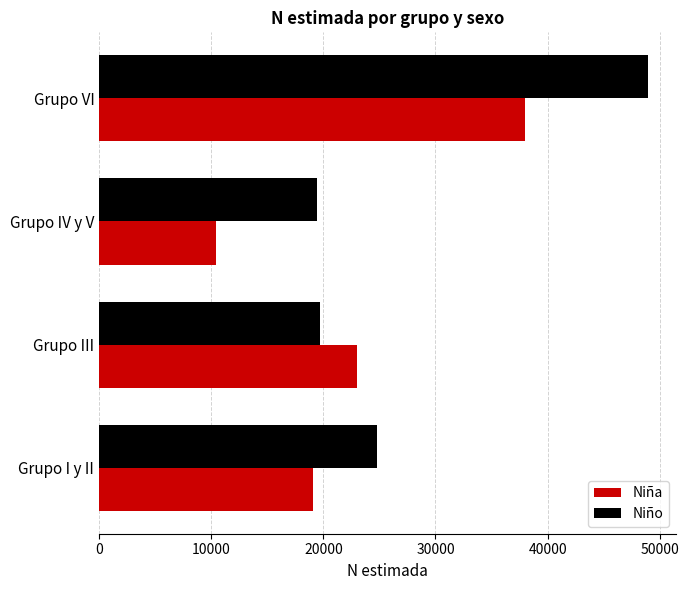

What is the highest value of the Niño series?

48990